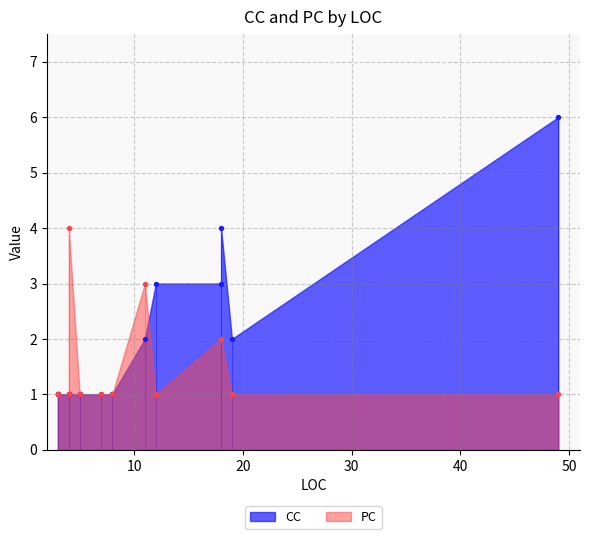

What is the total value across all series at 12?

4